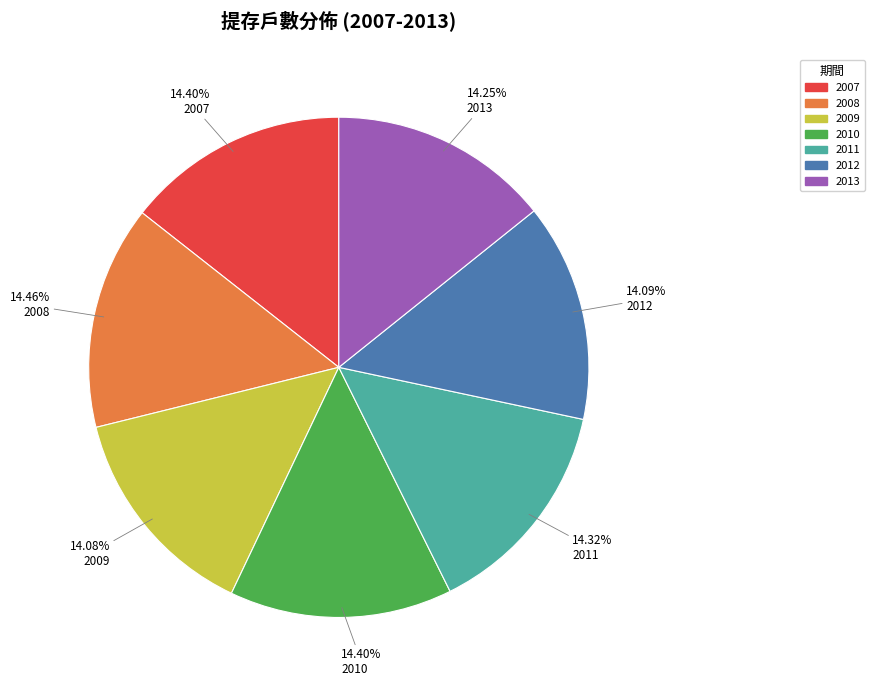

What percentage is the 2009 slice, to the nearest percent?

14%